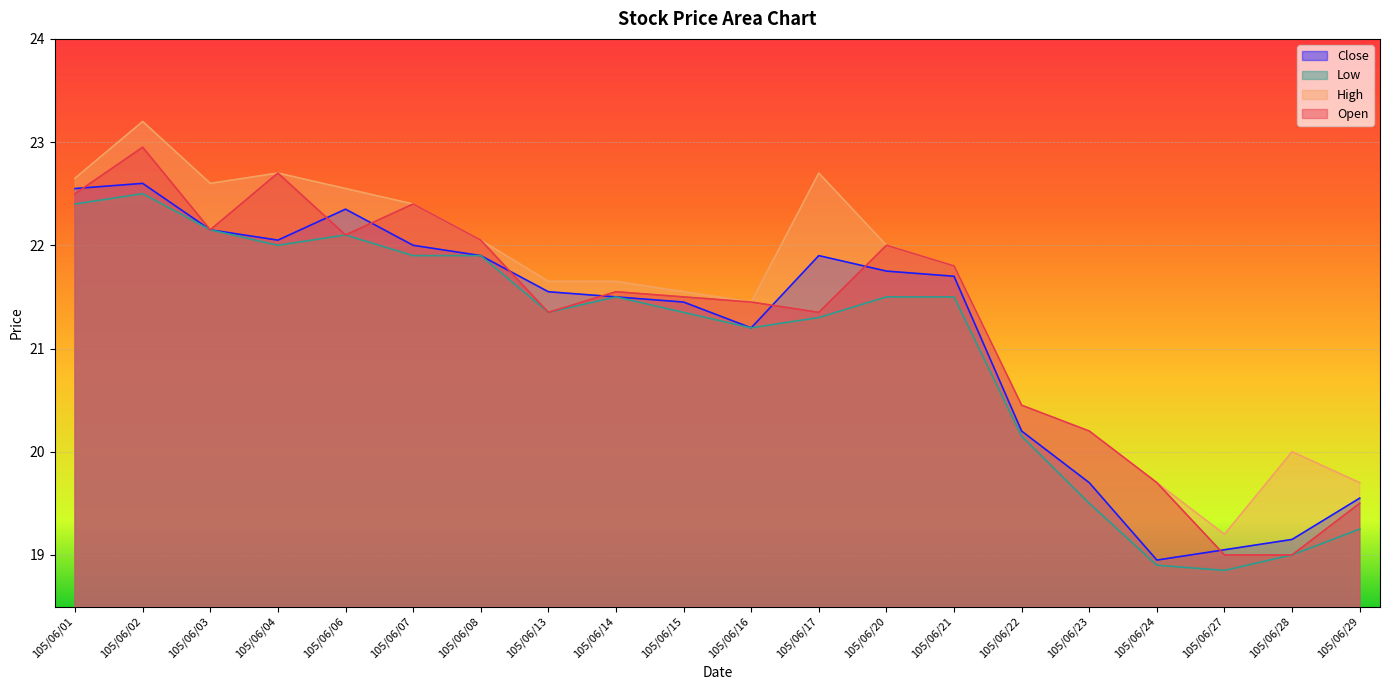

What is the difference between the highest and lowest values at 105/06/23?

0.7